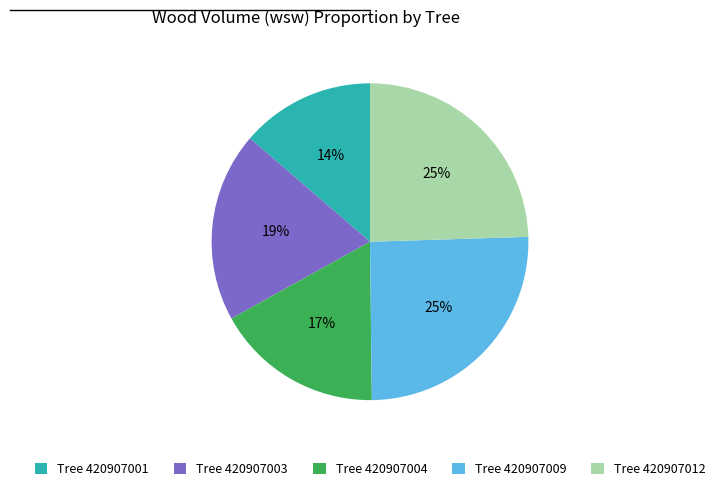

True or false: Tree 420907001 accounts for 5% of the total.

False